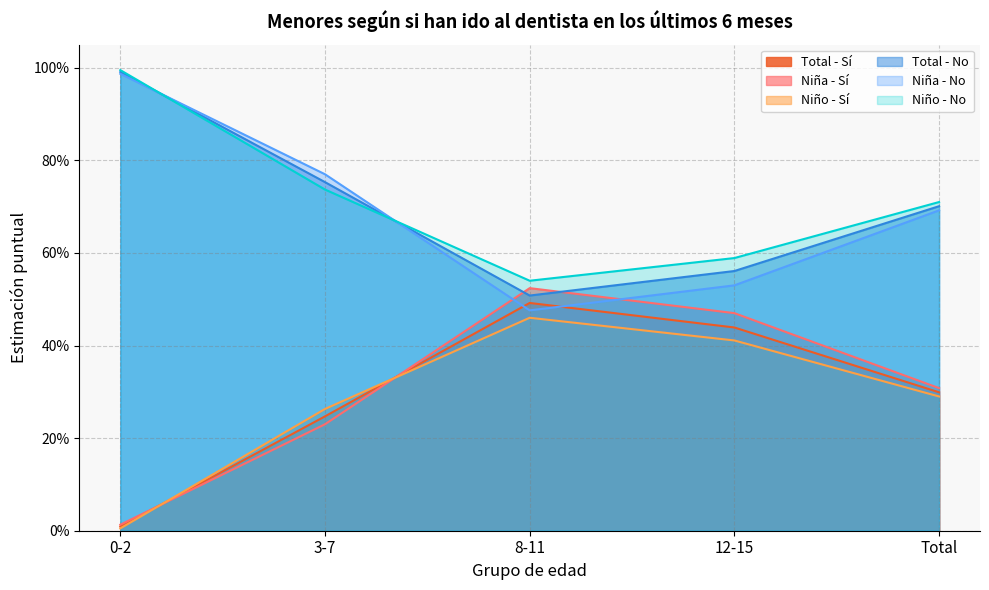

True or false: Total - No and Niño - Sí cross at least once.

False